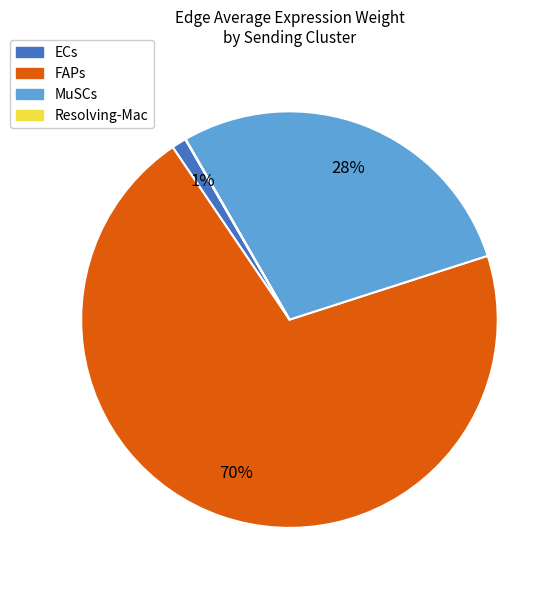

Which has a higher value, FAPs or ECs?

FAPs